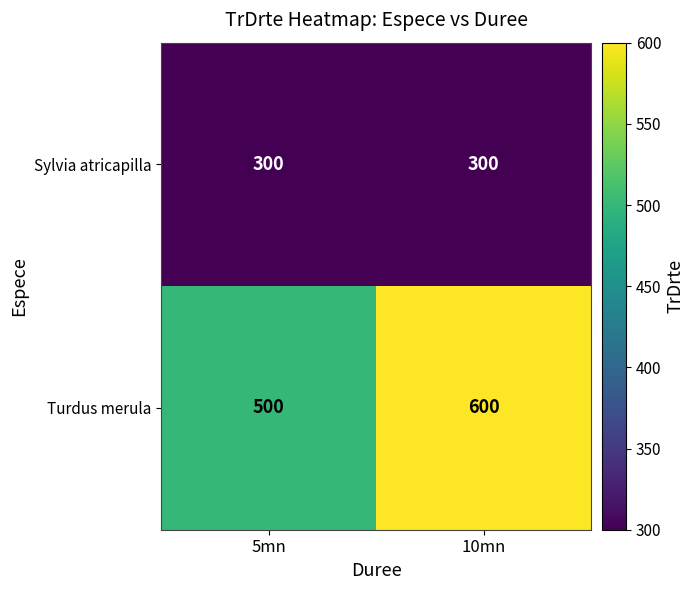

What is the minimum value for Sylvia atricapilla?

300